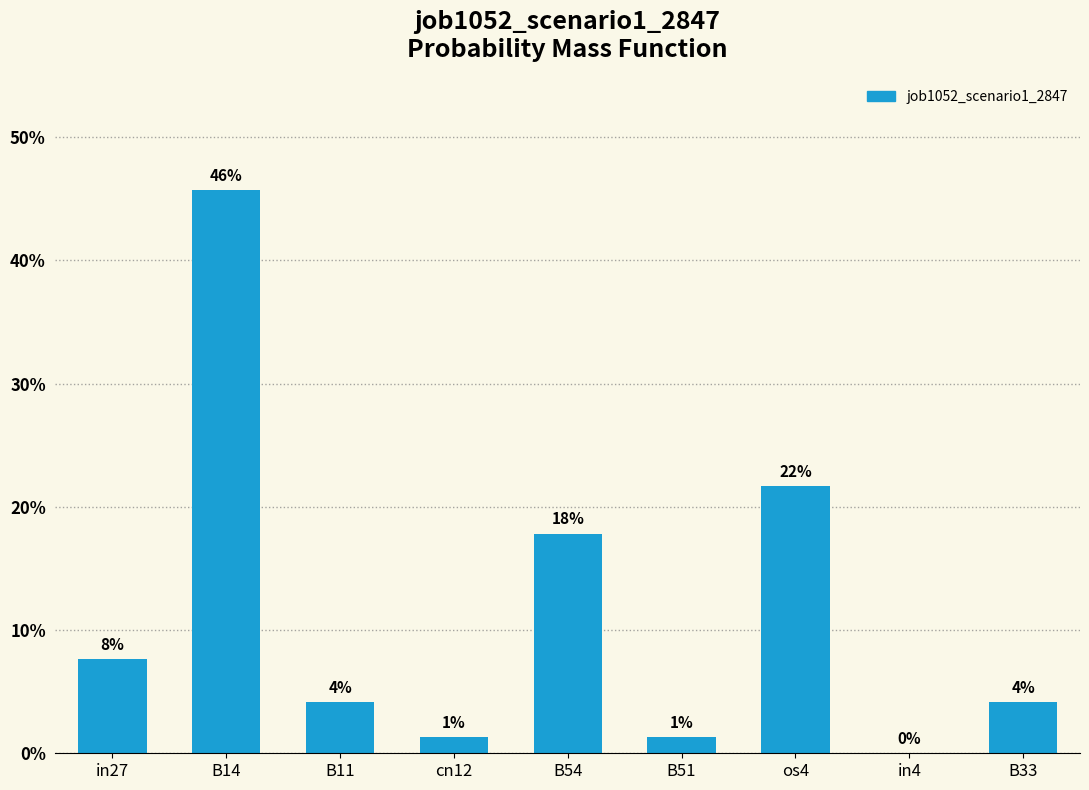

What is the difference between the maximum and minimum values?

0.5